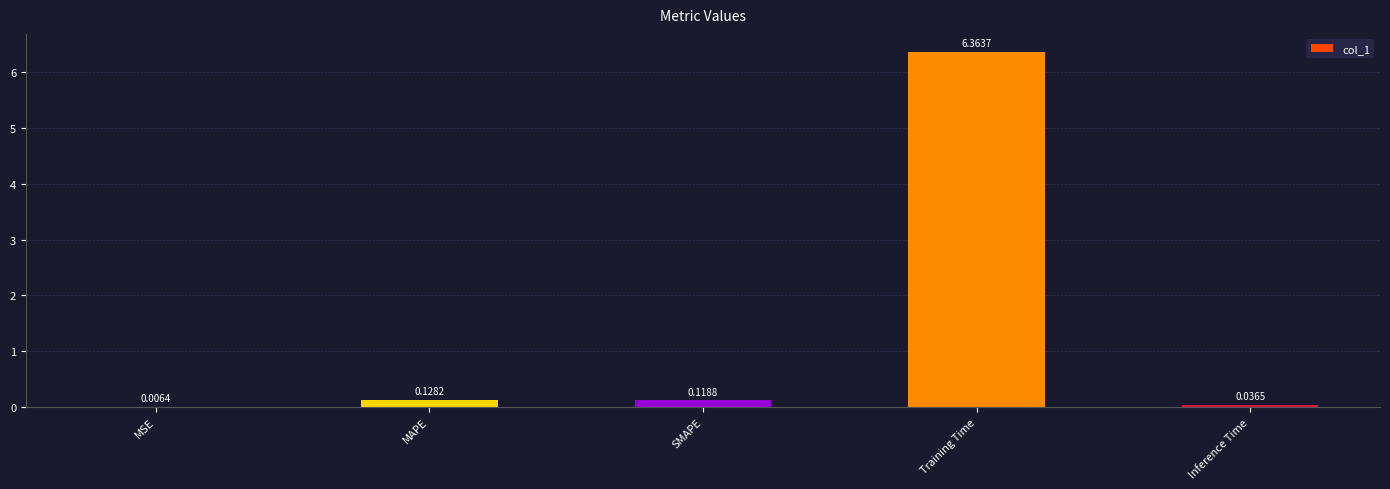

What is the change in value from MSE to Training Time?

+6.4